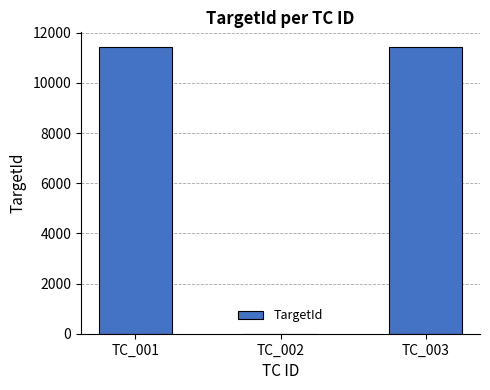

What is the change in value from TC_002 to TC_003?

+11447